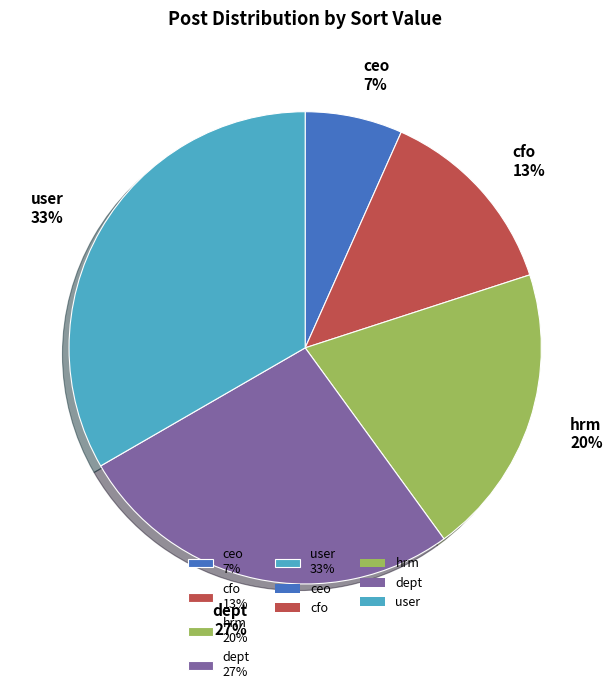

Combined, do cfo and user account for over 50%?

No